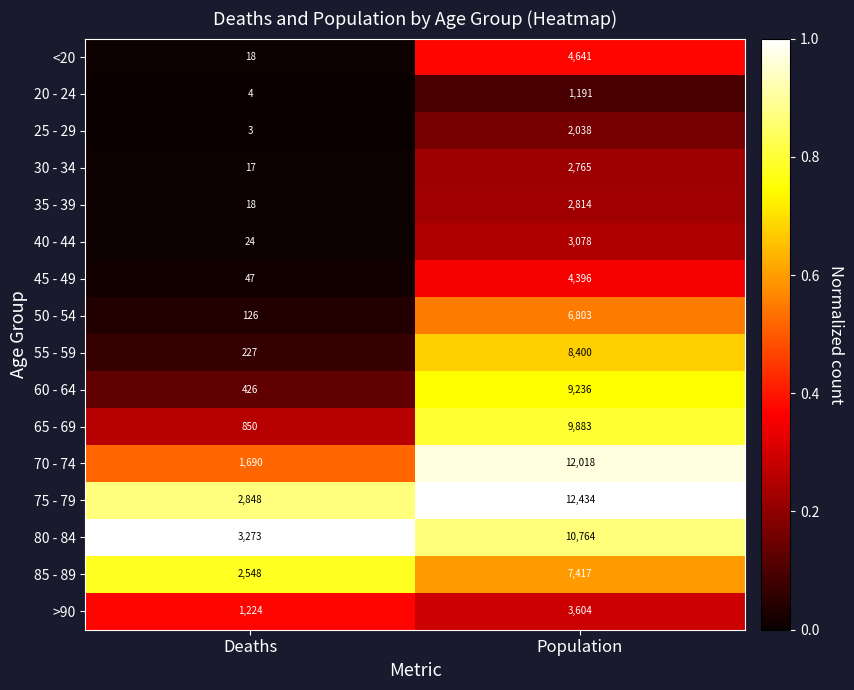

Which series has the largest total across all categories?

75 - 79